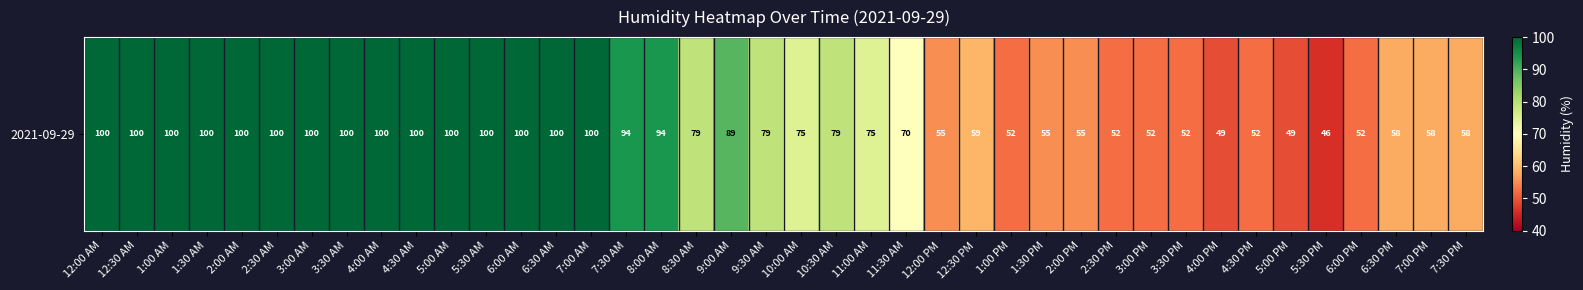

True or false: the data shows 64 at 2:00 AM.

False